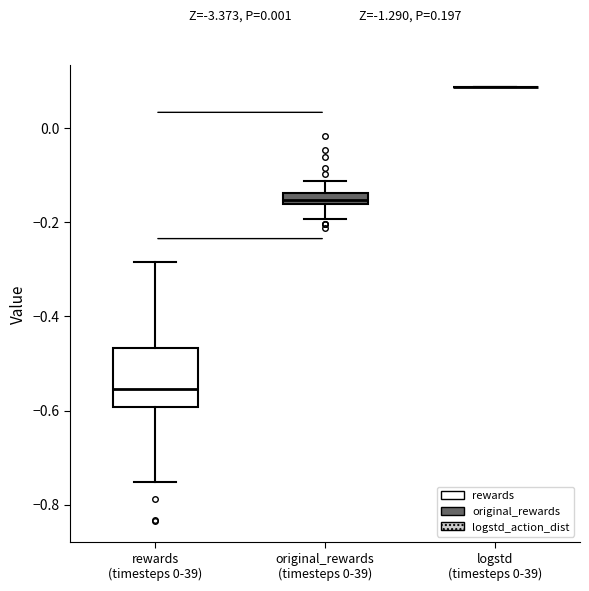

Which box is the tallest, from its lower edge to its upper edge?

rewards (timesteps 0-39)